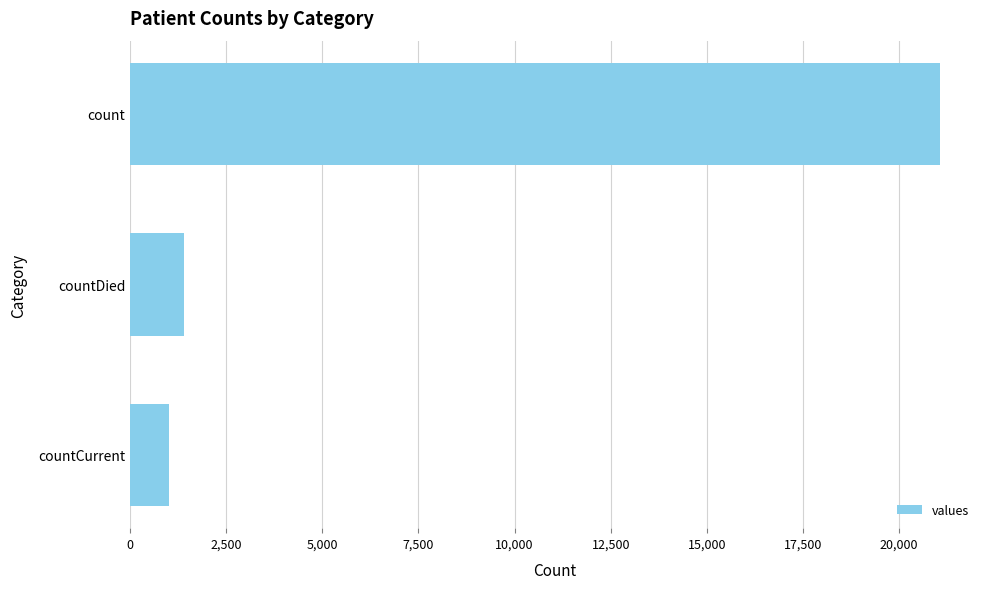

Does the chart contain stacked bars?

No